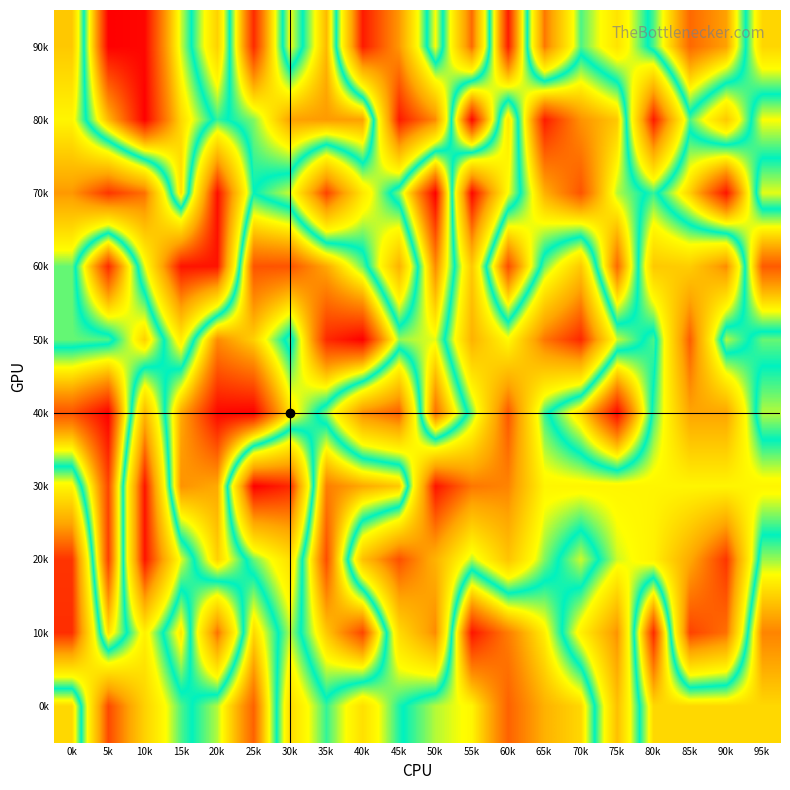

Which has a higher value, 35k or 60k?

60k